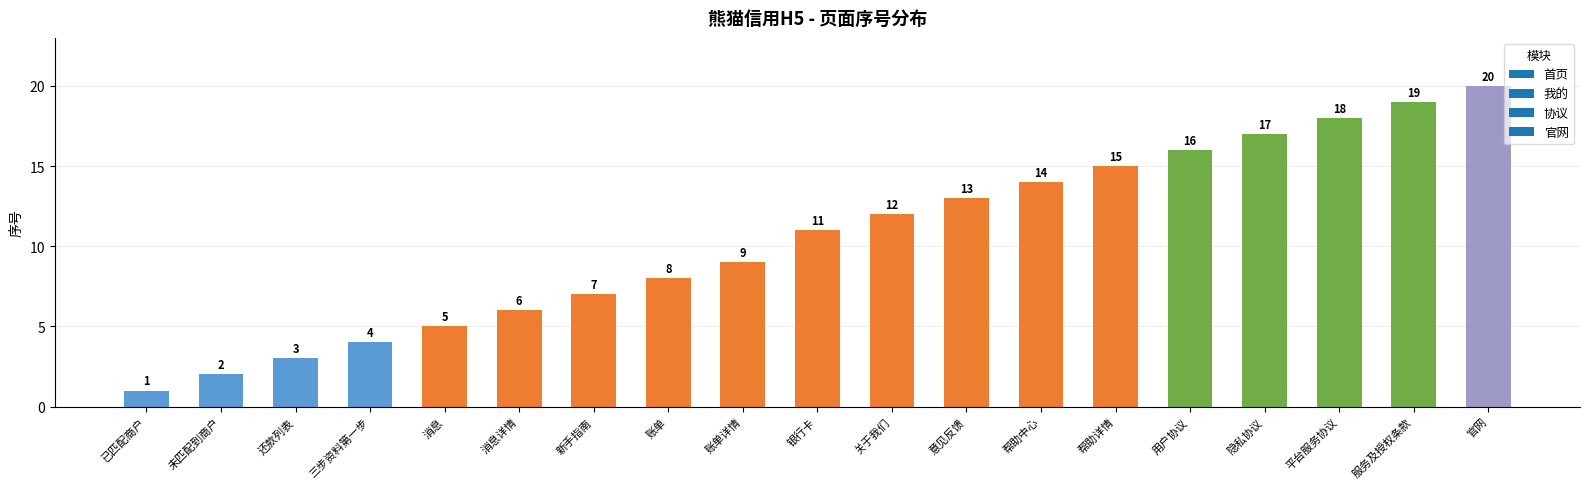

What is the label of the 1st bar from the left?

已匹配商户